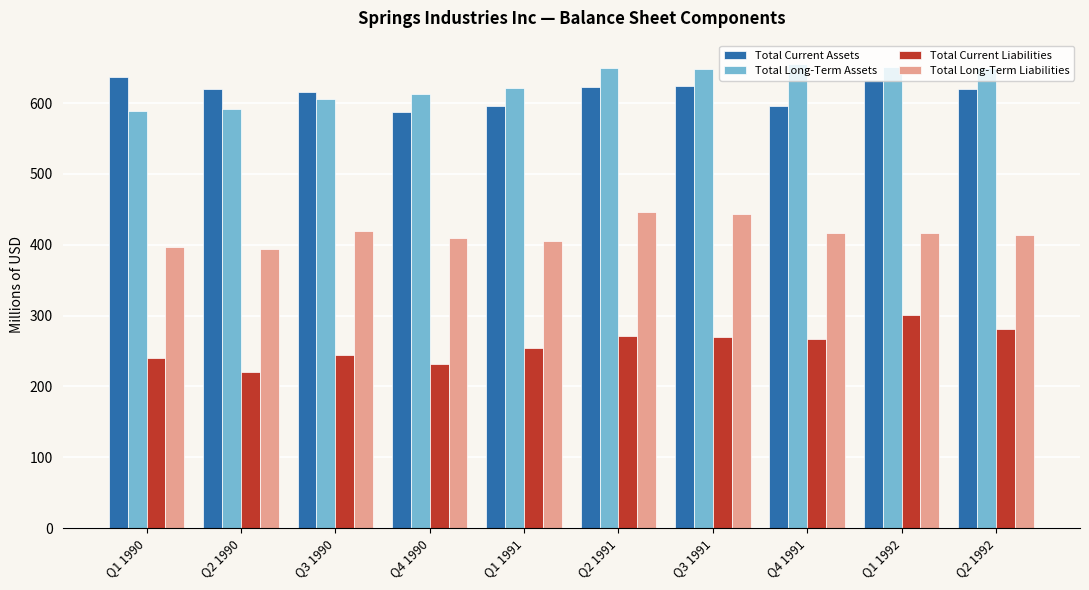

True or false: Total Current Liabilities has a value of 423.1 at Q4 1991.

False